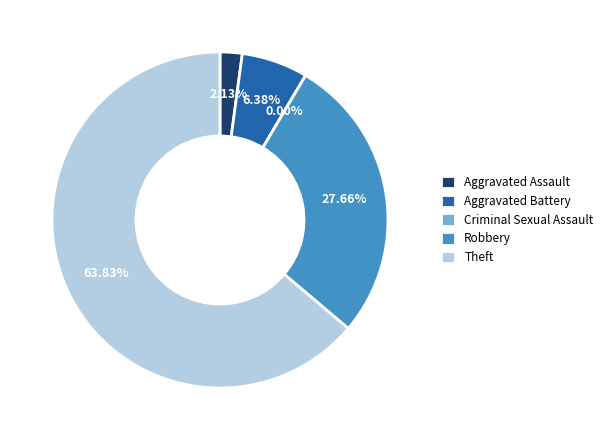

Combined, what portion of the pie is Criminal Sexual Assault and Aggravated Battery?

6.4%